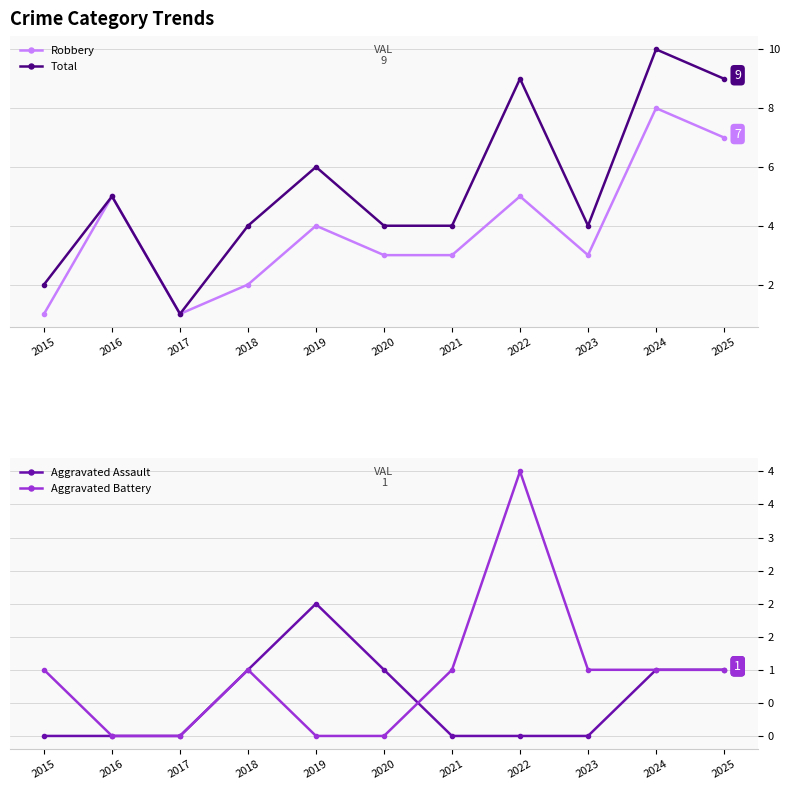

The value of Aggravated Battery at 2016 is -2. True or false?

False